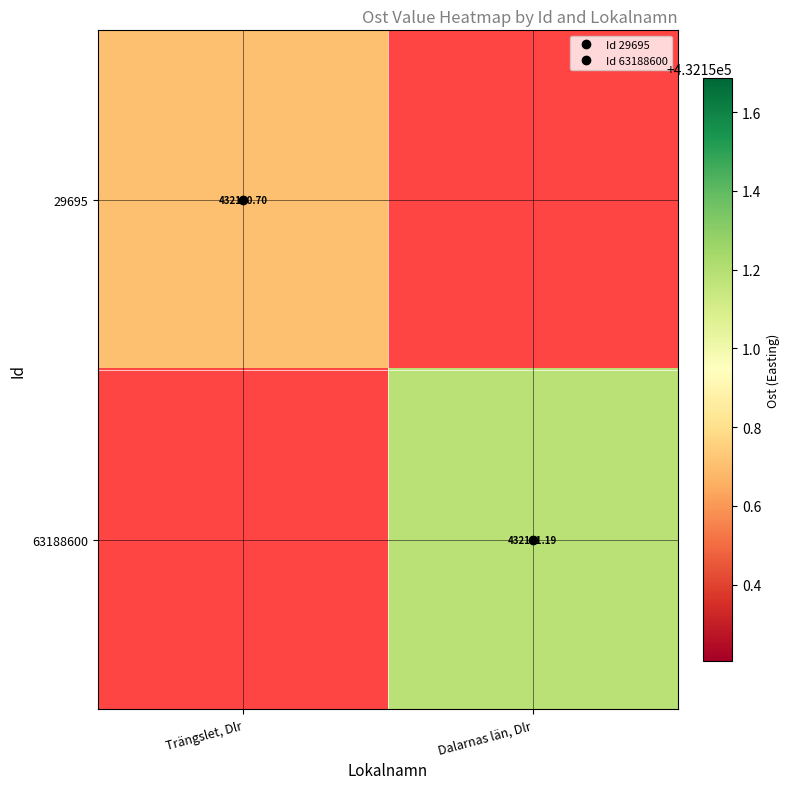

Where does the 29695 series first go above 432150?

Trängslet, Dlr